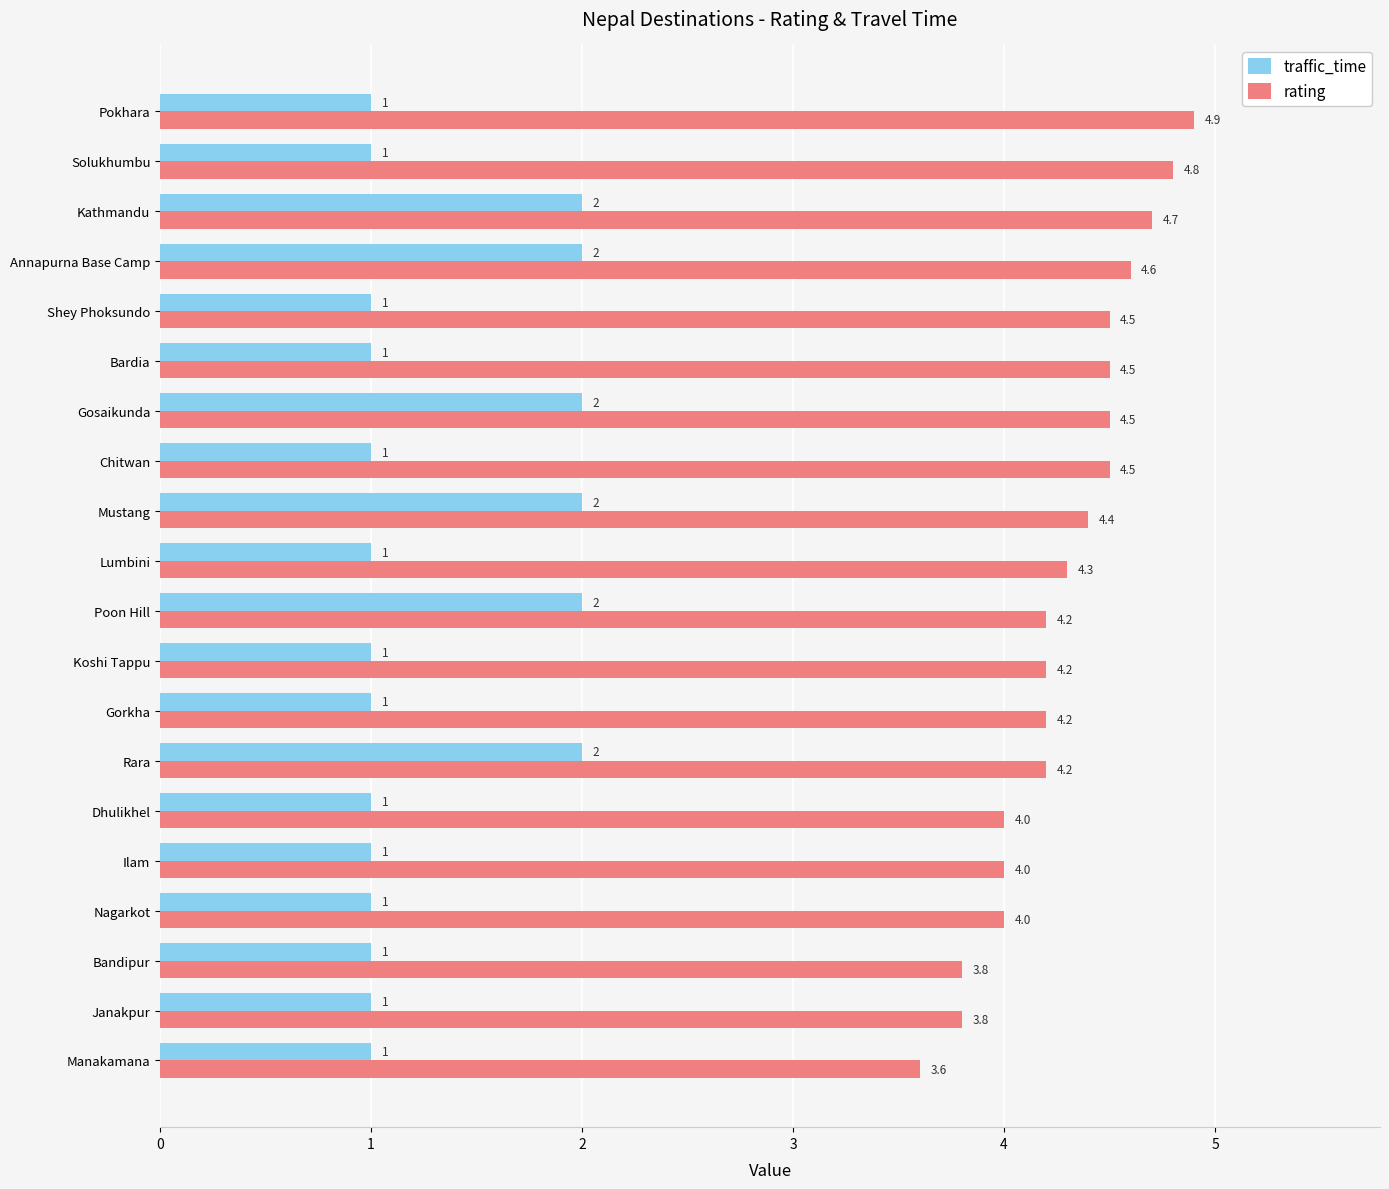

The value of traffic_time at Janakpur is 1.0. True or false?

True